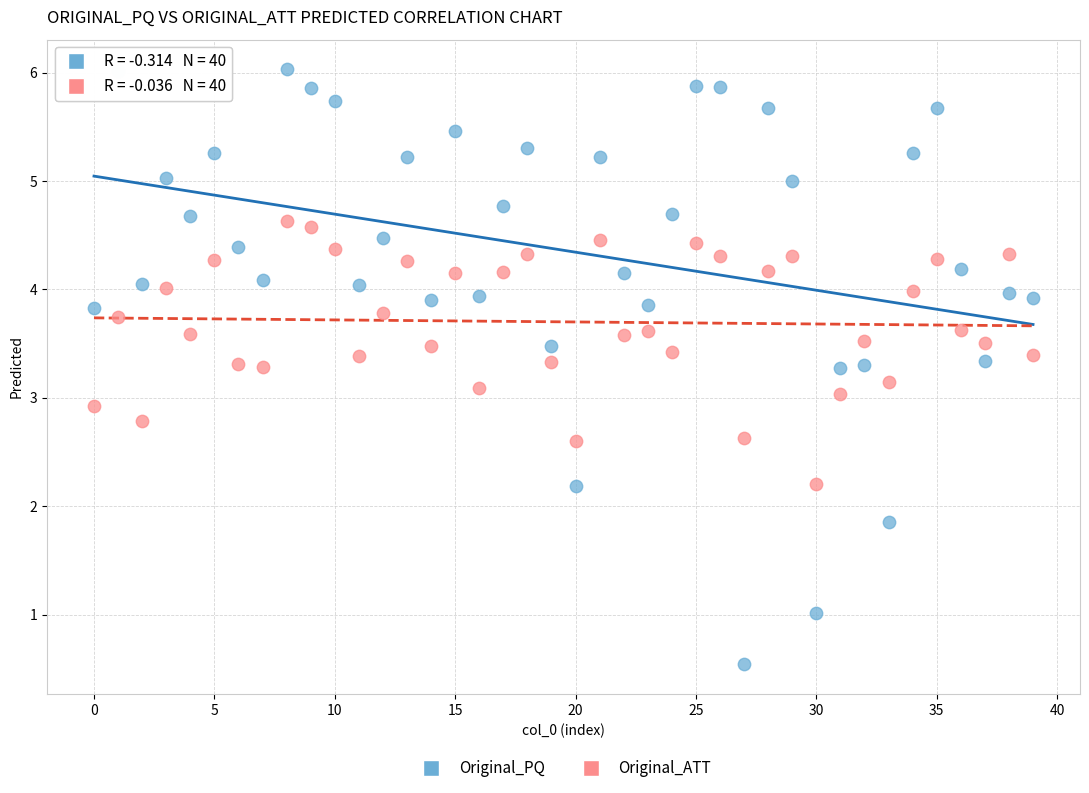

Across all data points, what is the range of Y values (max minus min)?

5.5